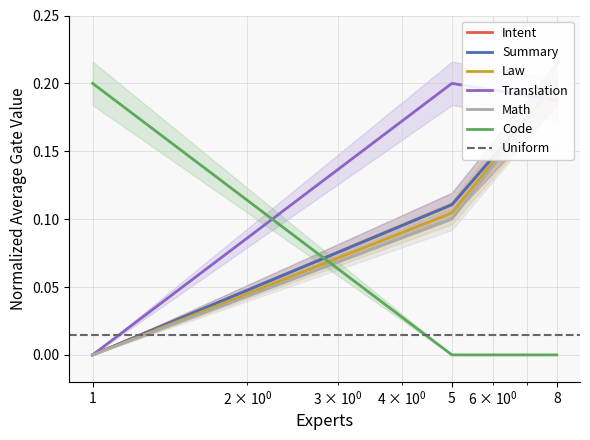

Is this an area chart (filled region under the line)?

No